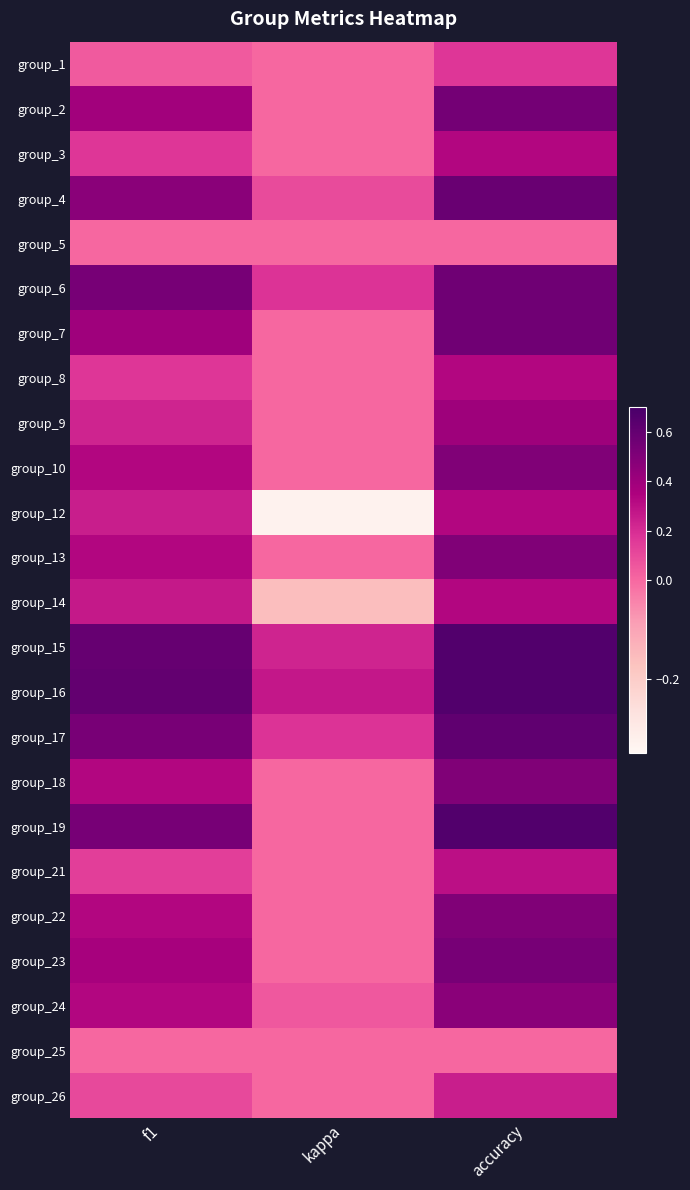

Reading right to left, extract all data points from this chart.

group_1: accuracy=0.2	kappa=0.0	f1=0.0
group_2: accuracy=0.5	kappa=0.0	f1=0.4
group_3: accuracy=0.3	kappa=0.0	f1=0.2
group_4: accuracy=0.6	kappa=0.1	f1=0.5
group_5: accuracy=0.0	kappa=0.0	f1=0.0
group_6: accuracy=0.6	kappa=0.2	f1=0.5
group_7: accuracy=0.6	kappa=0.0	f1=0.4
group_8: accuracy=0.3	kappa=0.0	f1=0.2
group_9: accuracy=0.4	kappa=0.0	f1=0.2
group_10: accuracy=0.5	kappa=0.0	f1=0.3
group_12: accuracy=0.3	kappa=-0.3	f1=0.2
group_13: accuracy=0.5	kappa=0.0	f1=0.3
group_14: accuracy=0.3	kappa=-0.2	f1=0.3
group_15: accuracy=0.7	kappa=0.2	f1=0.6
group_16: accuracy=0.7	kappa=0.3	f1=0.6
group_17: accuracy=0.6	kappa=0.2	f1=0.5
group_18: accuracy=0.5	kappa=0.0	f1=0.3
group_19: accuracy=0.7	kappa=0.0	f1=0.5
group_21: accuracy=0.3	kappa=0.0	f1=0.1
group_22: accuracy=0.5	kappa=0.0	f1=0.3
group_23: accuracy=0.5	kappa=0.0	f1=0.4
group_24: accuracy=0.5	kappa=0.1	f1=0.3
group_25: accuracy=0.0	kappa=0.0	f1=0.0
group_26: accuracy=0.2	kappa=0.0	f1=0.1